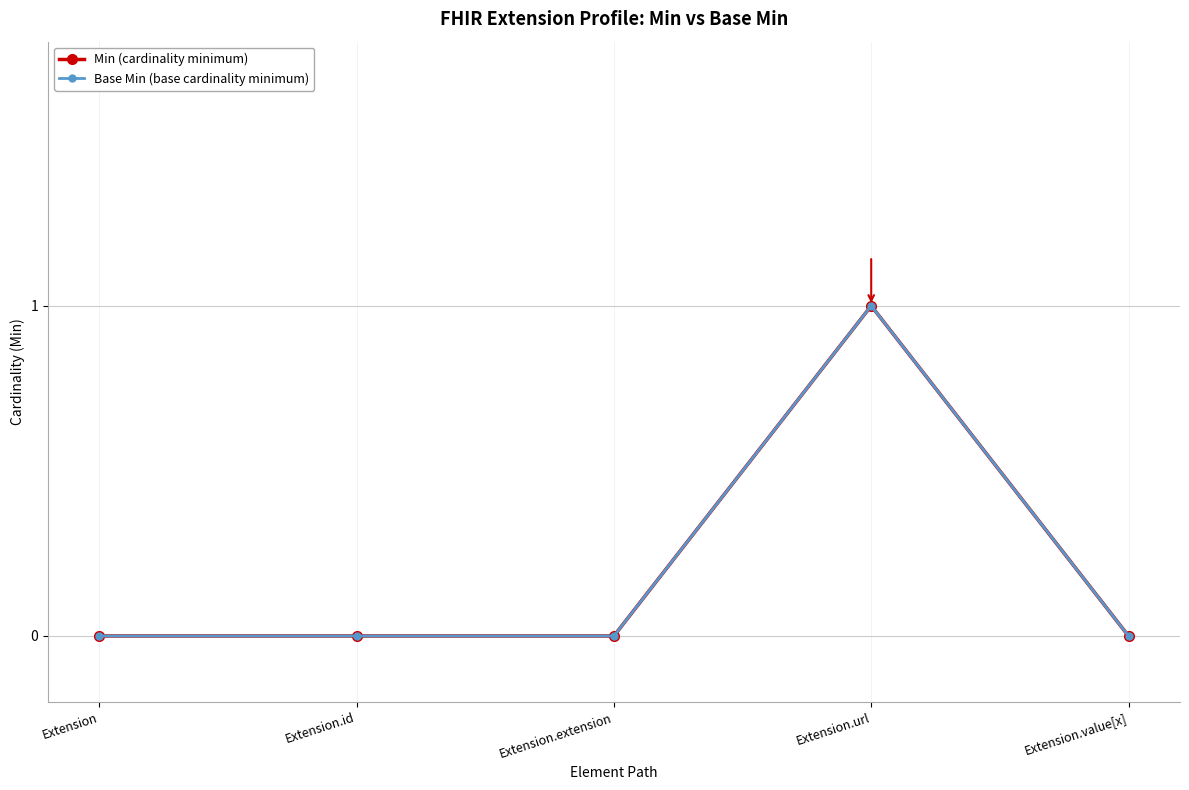

Does the chart have visible grid lines?

Yes